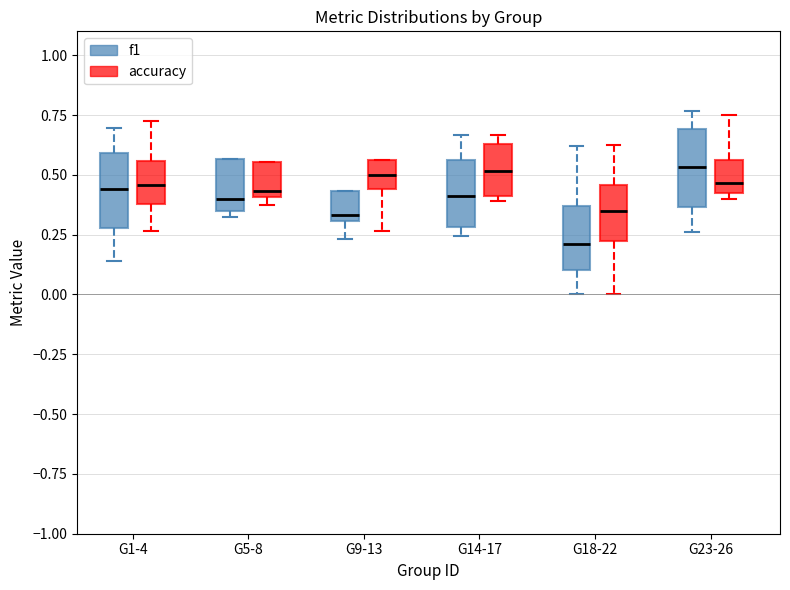

Reading left to right, transcribe this box plot: for each box, give where its median line is, the range the box spans, and where its two whiskers end, as read against the y-axis. The values are not printed on the chart, so give them approximately, as read against the axis.

G1-4 (f1): median 0.45, box 0.30 to 0.60, whiskers 0.15 to 0.70
G1-4 (accuracy): median 0.45, box 0.40 to 0.55, whiskers 0.25 to 0.75
G5-8 (f1): median 0.40, box 0.35 to 0.55, whiskers 0.35 (just below the box's lower edge) to 0.55
G5-8 (accuracy): median 0.45, box 0.40 to 0.55, whiskers 0.40 (just below the box's lower edge) to 0.55
G9-13 (f1): median 0.35, box 0.30 to 0.45, whiskers 0.25 to 0.45
G9-13 (accuracy): median 0.50, box 0.45 to 0.55, whiskers 0.25 to 0.55
G14-17 (f1): median 0.40, box 0.30 to 0.55, whiskers 0.25 to 0.65
G14-17 (accuracy): median 0.50, box 0.40 to 0.65, whiskers 0.40 (just below the box's lower edge) to 0.65 (just above the box's upper edge)
G18-22 (f1): median 0.20, box 0.10 to 0.35, whiskers 0.00 to 0.60
G18-22 (accuracy): median 0.35, box 0.25 to 0.45, whiskers 0.00 to 0.65
G23-26 (f1): median 0.55, box 0.35 to 0.70, whiskers 0.25 to 0.75
G23-26 (accuracy): median 0.45 (just above the box's lower edge), box 0.45 to 0.55, whiskers 0.40 to 0.75